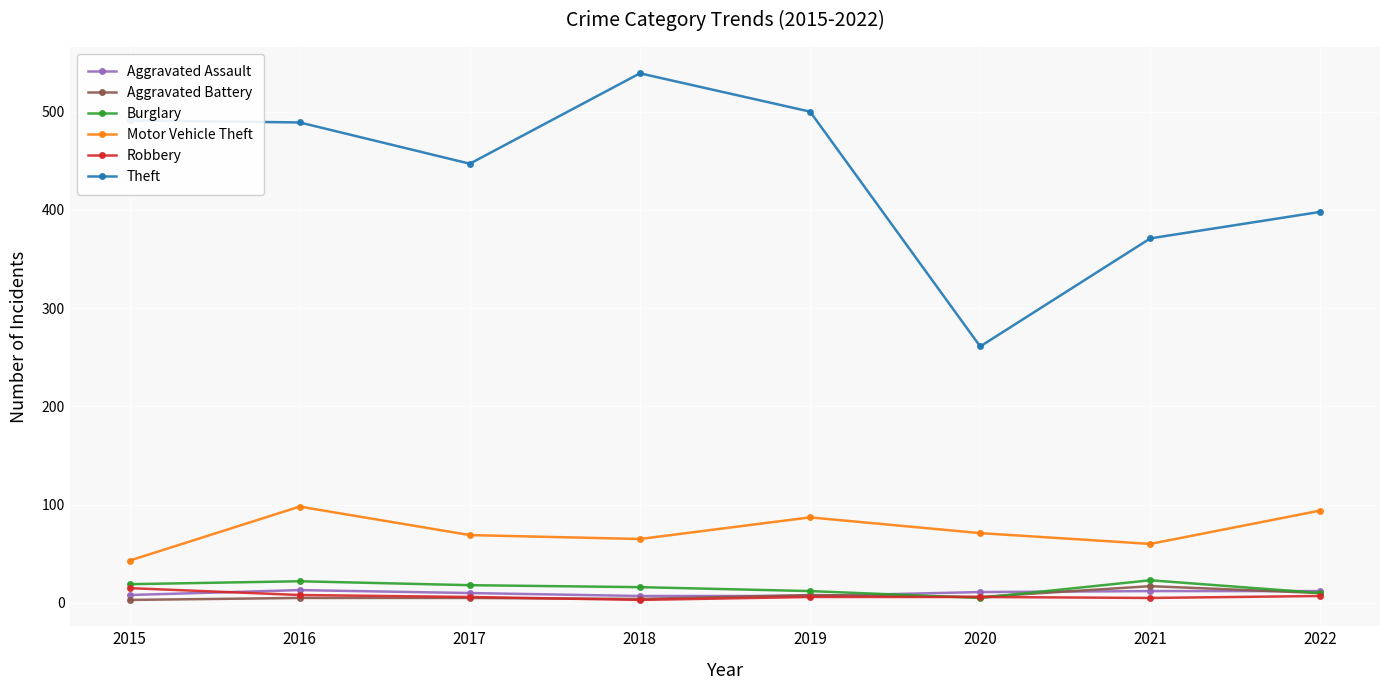

At which category does the chart reach its peak across all series?

2018